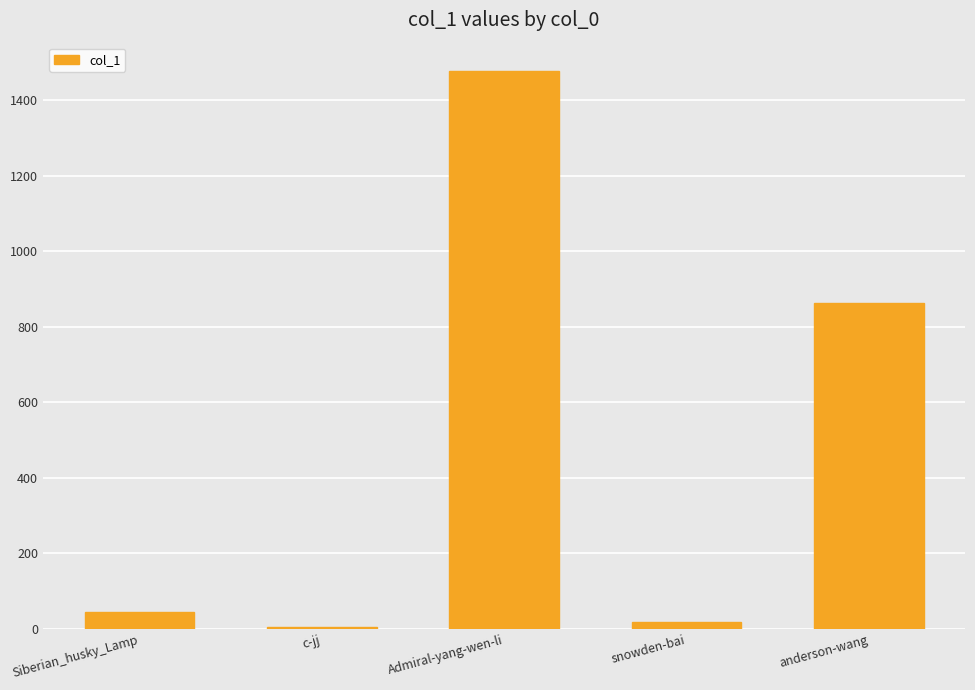

At which category does the chart reach its minimum across all series?

c-jj